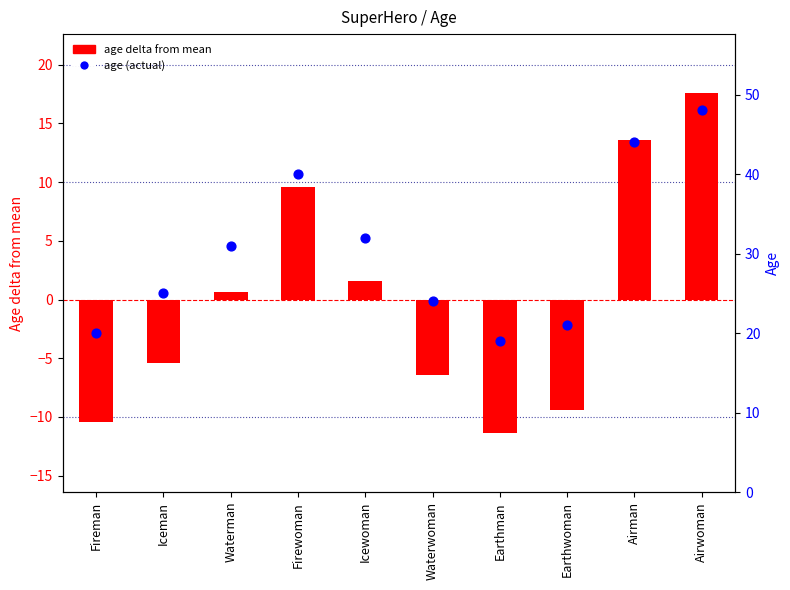

What are all the series names shown in the legend?

age delta from mean, age (actual)